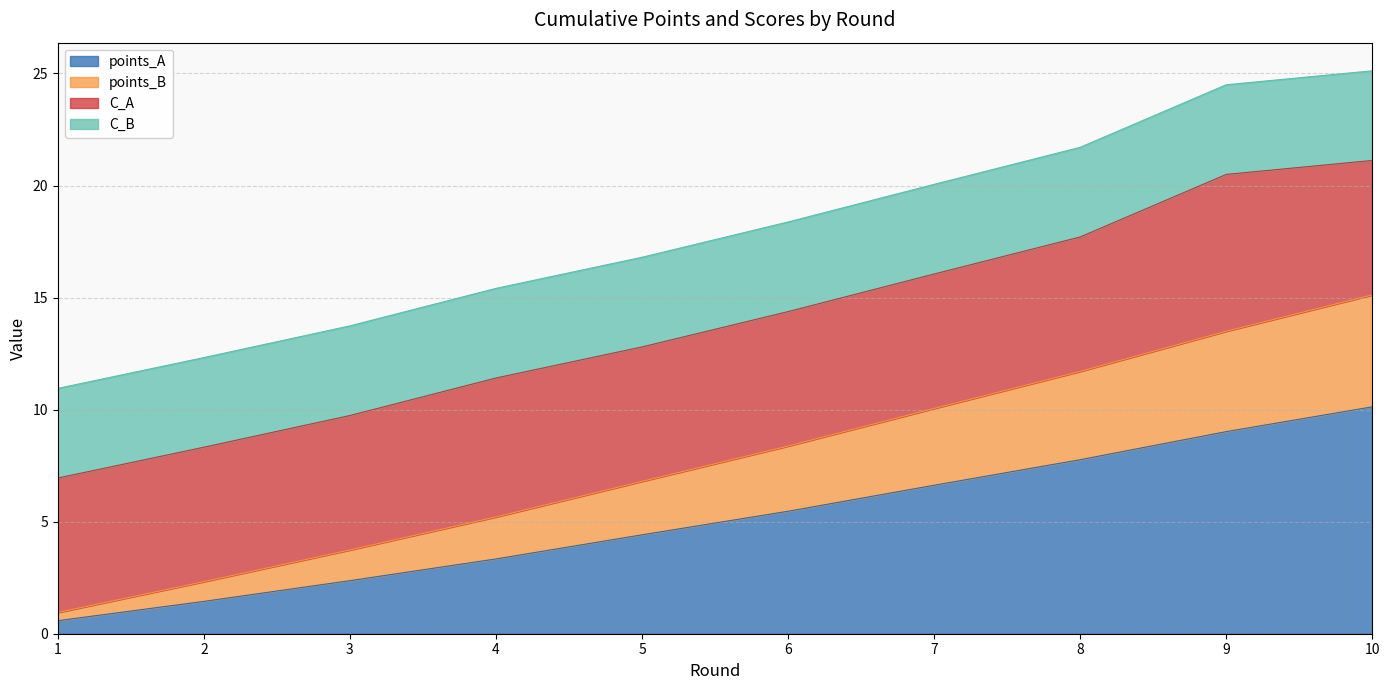

What is the maximum value for points_A?

10.1